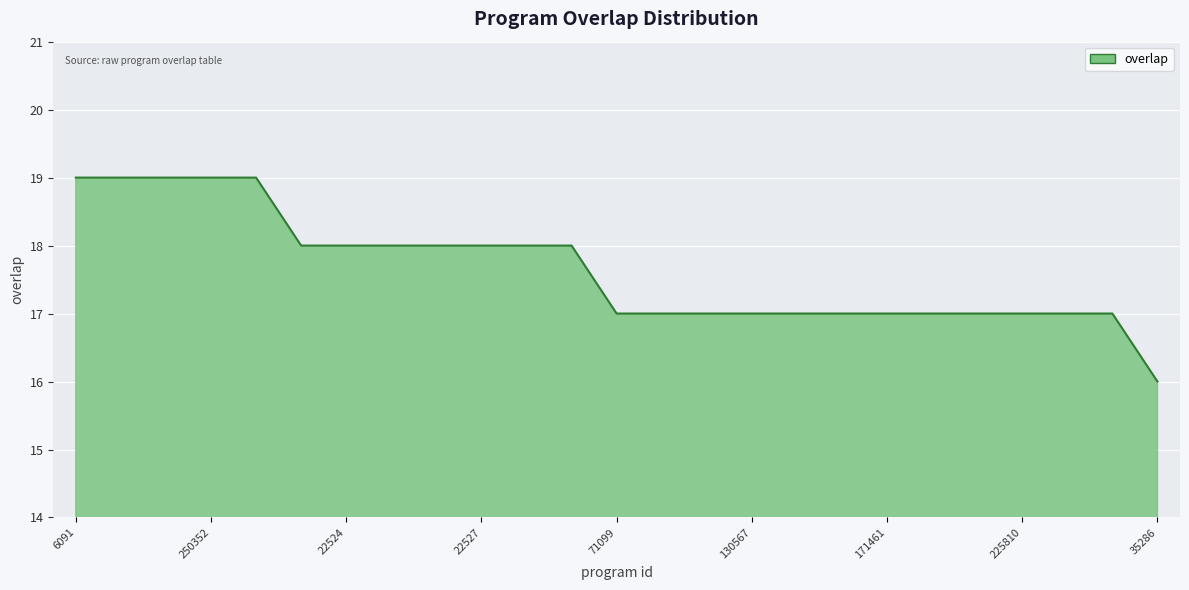

What is the smallest value displayed?

16